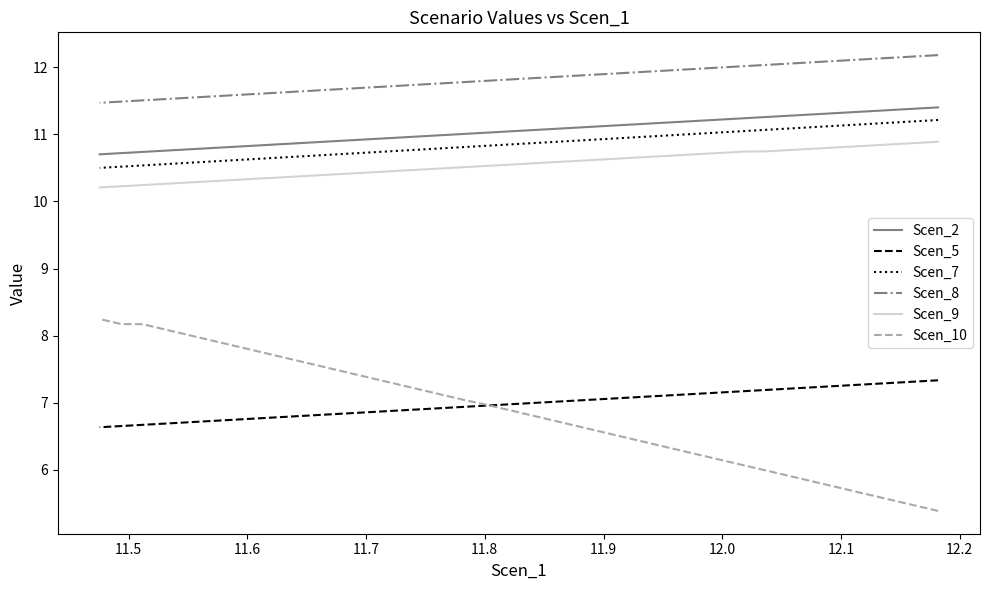

The value of Scen_9 at 24 is 7.0. True or false?

False